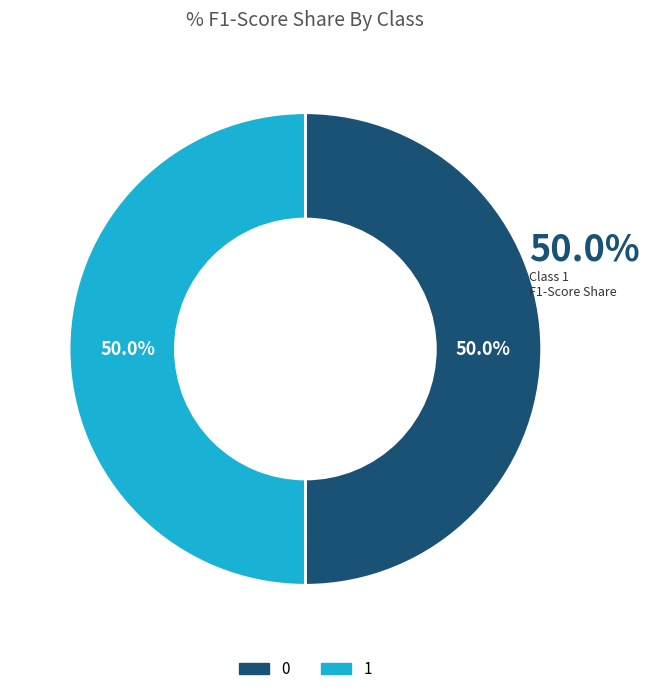

How many slices are in this pie chart?

2